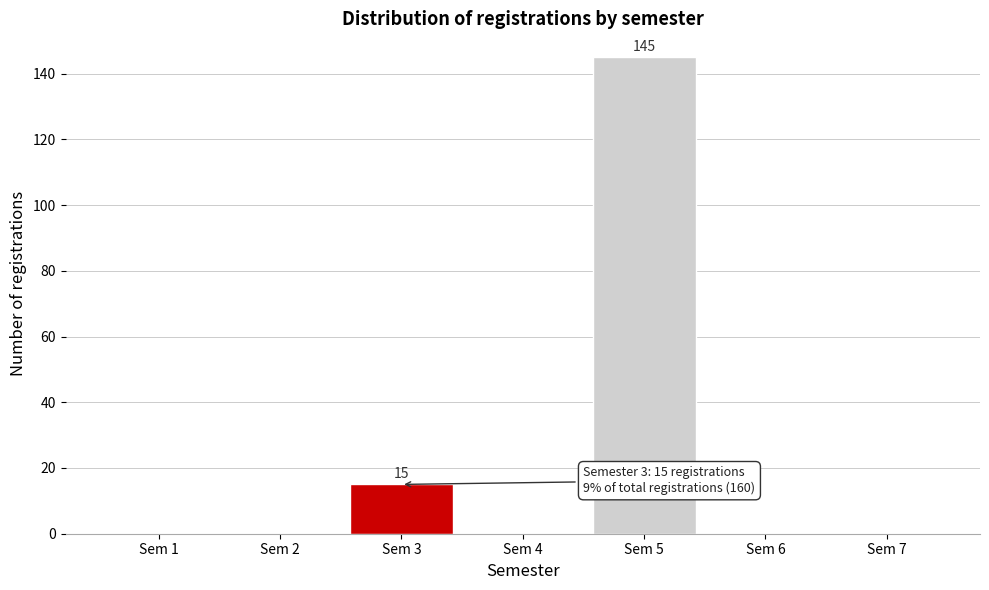

Reading left to right, extract all data points from this chart.

Sem 1=0	Sem 2=0	Sem 3=15	Sem 4=0	Sem 5=145	Sem 6=0	Sem 7=0